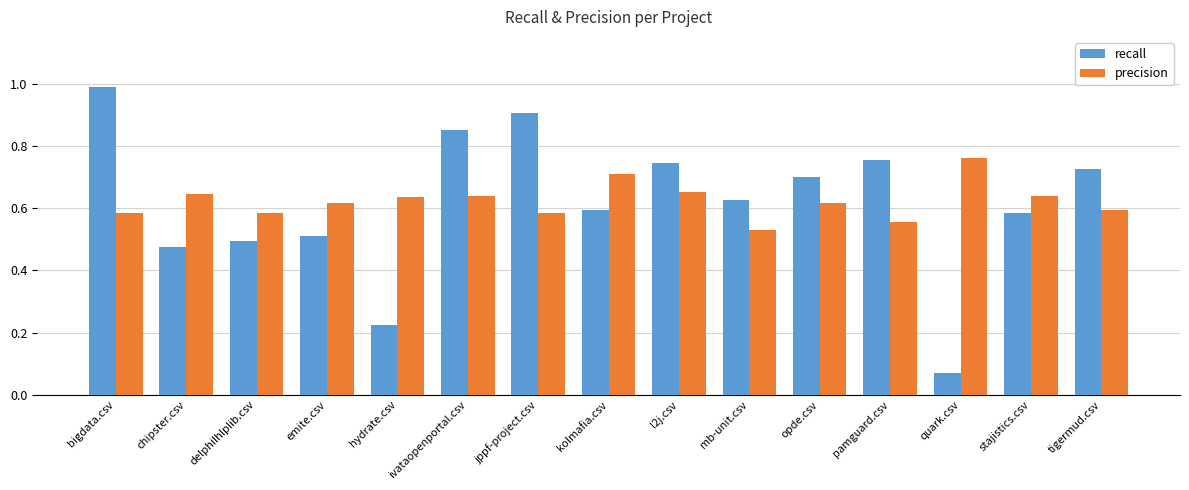

Where is recall nearest to the value 0?

quark.csv